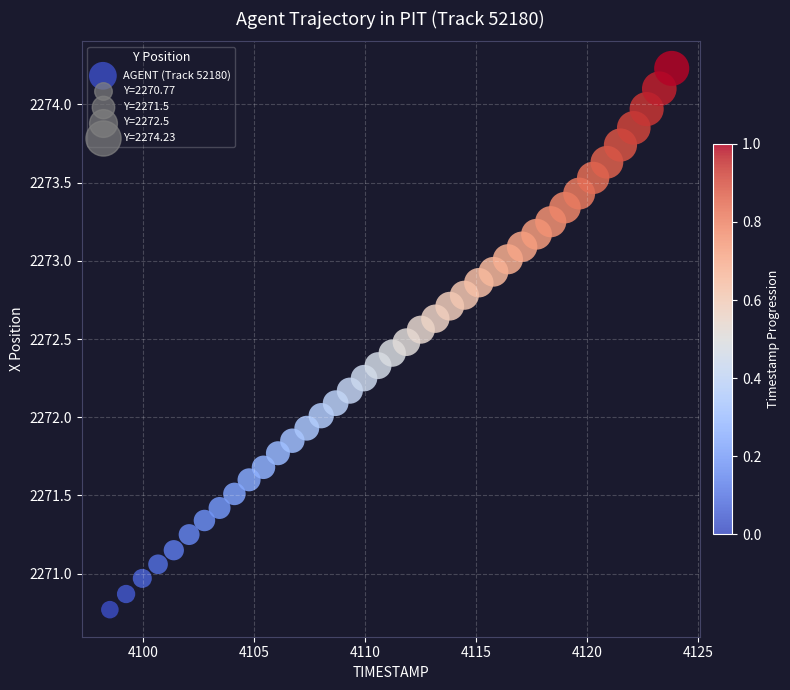

What is the range of X values (max minus min)?

25.3